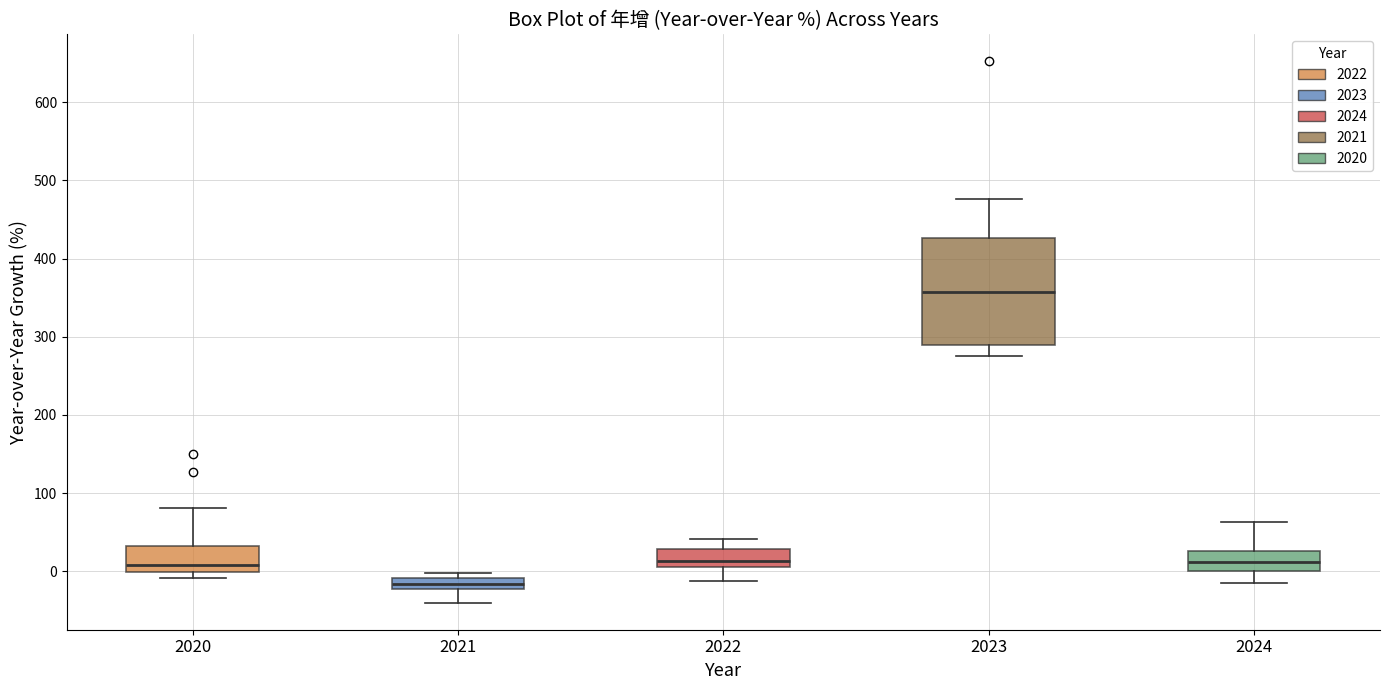

Which box has the highest median line?

2023